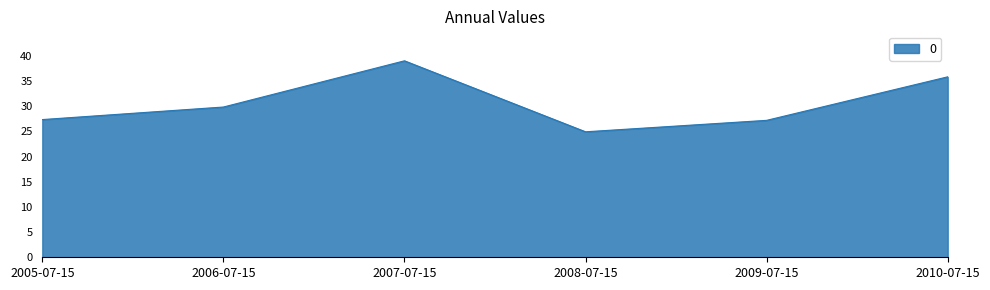

The value at 2009-07-15 is 27.2. True or false?

True